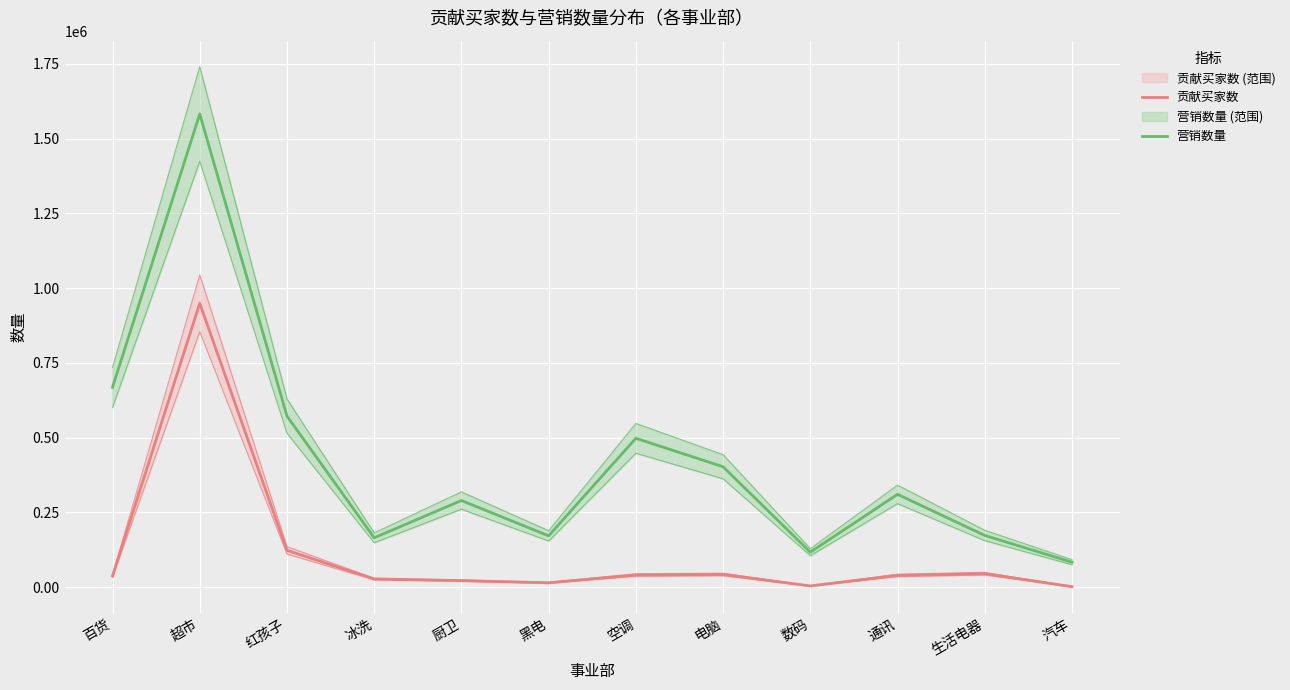

What is the minimum value for 贡献买家数?

1881.0